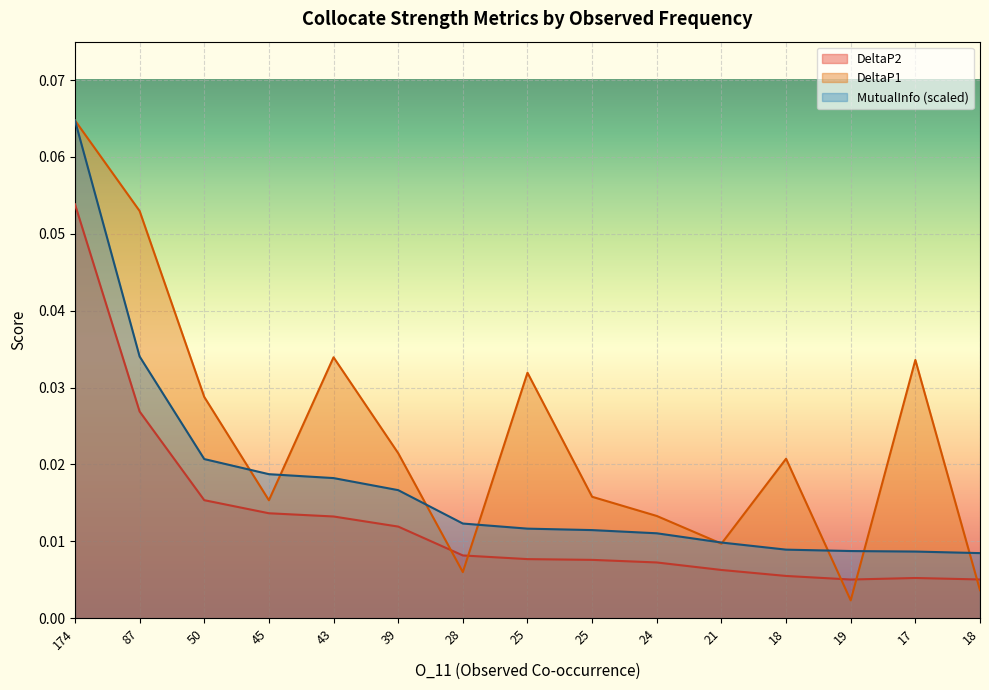

Reading right to left, extract all data points from this chart.

DeltaP2: 18=0.0	17=0.0	19=0.0	18=0.0	21=0.0	24=0.0	25=0.0	25=0.0	28=0.0	39=0.0	43=0.0	45=0.0	50=0.0	87=0.0	174=0.1
DeltaP1: 18=0.0	17=0.0	19=0.0	18=0.0	21=0.0	24=0.0	25=0.0	25=0.0	28=0.0	39=0.0	43=0.0	45=0.0	50=0.0	87=0.1	174=0.1
MutualInfo: 18=0.0	17=0.0	19=0.0	18=0.0	21=0.0	24=0.0	25=0.0	25=0.0	28=0.0	39=0.0	43=0.0	45=0.0	50=0.0	87=0.0	174=0.1